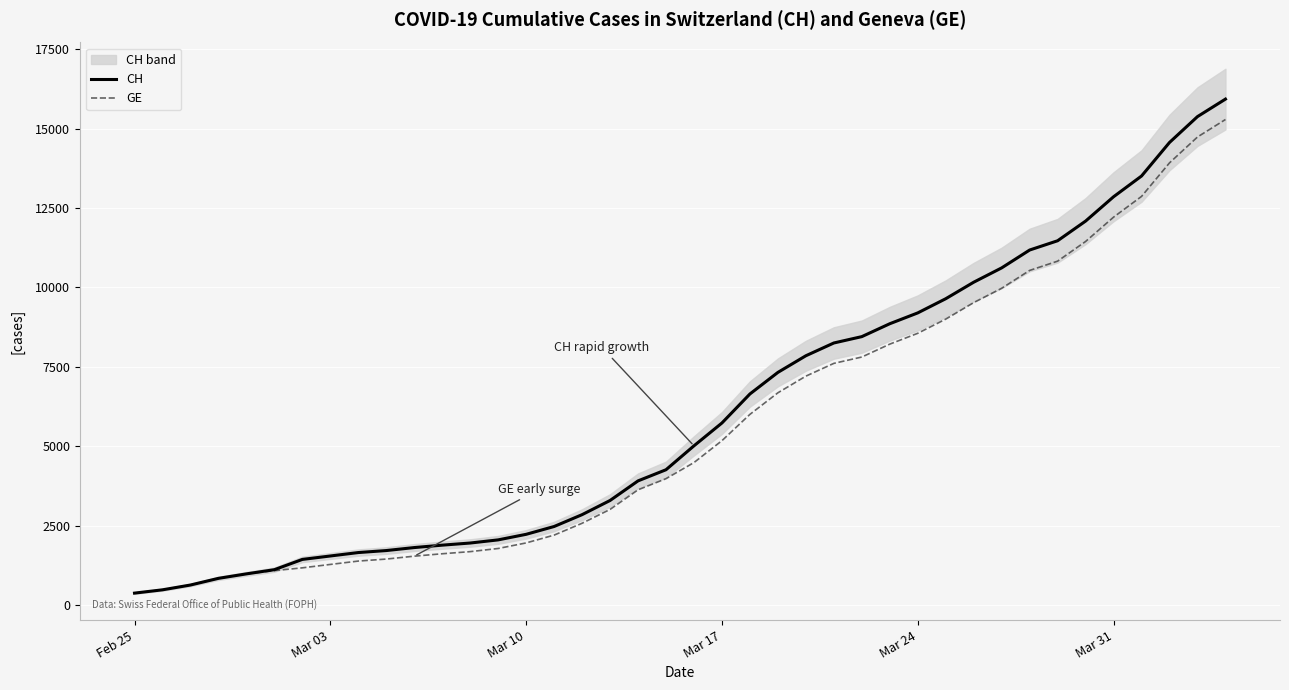

Rank the series by their average value, from highest to lowest.

CH, GE